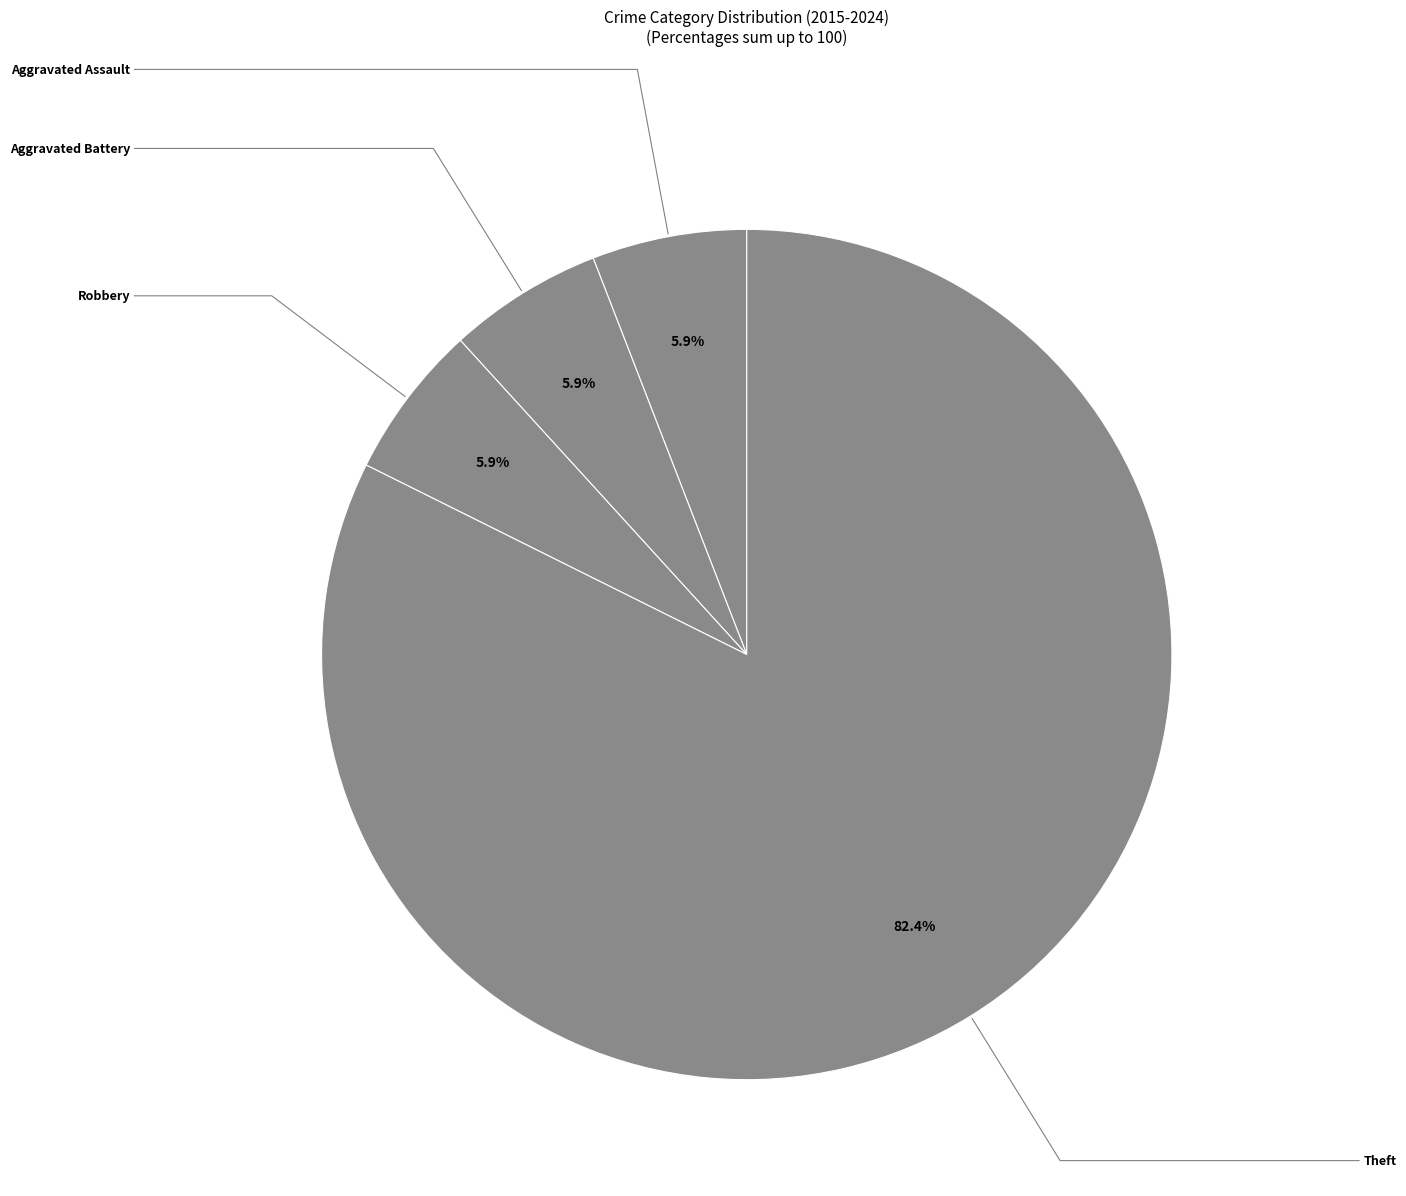

To the nearest percent, what portion does Theft represent?

82%